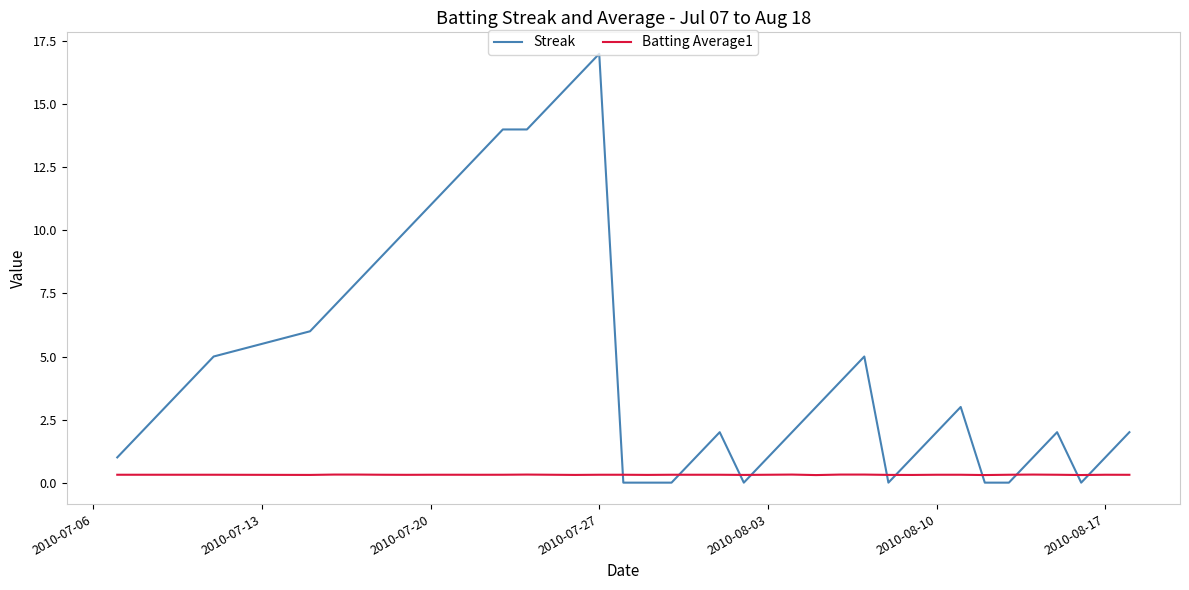

Which series ends up on top after the final intersection of Streak and Batting Average1?

Streak